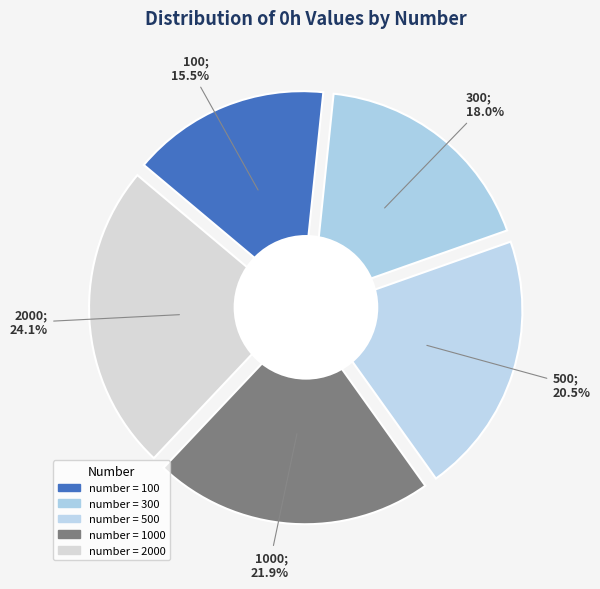

How much of the chart is everything except 100?

84.5%